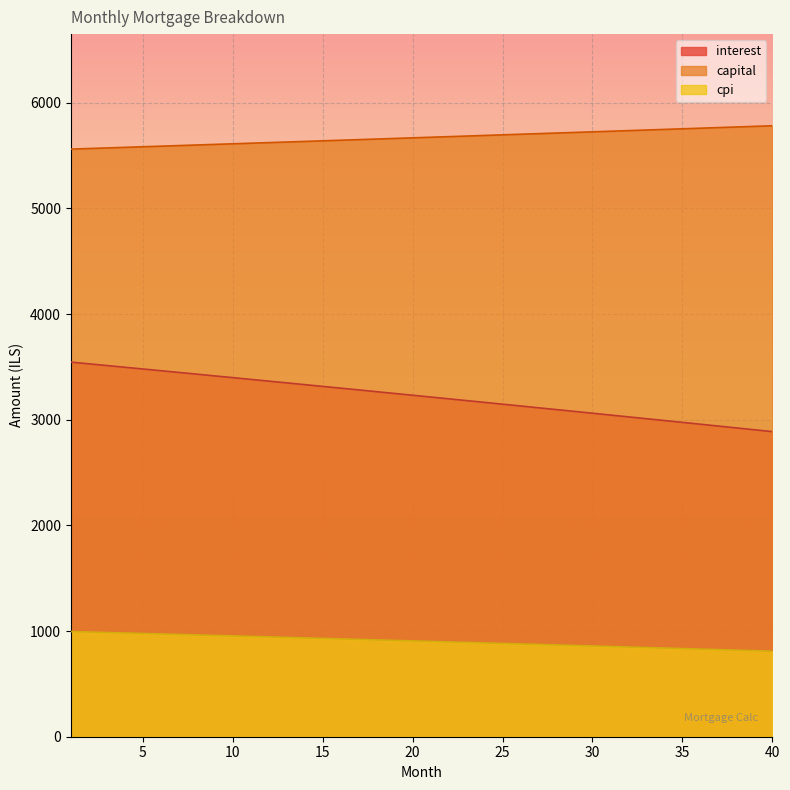

What is the minimum value for cpi?

809.5